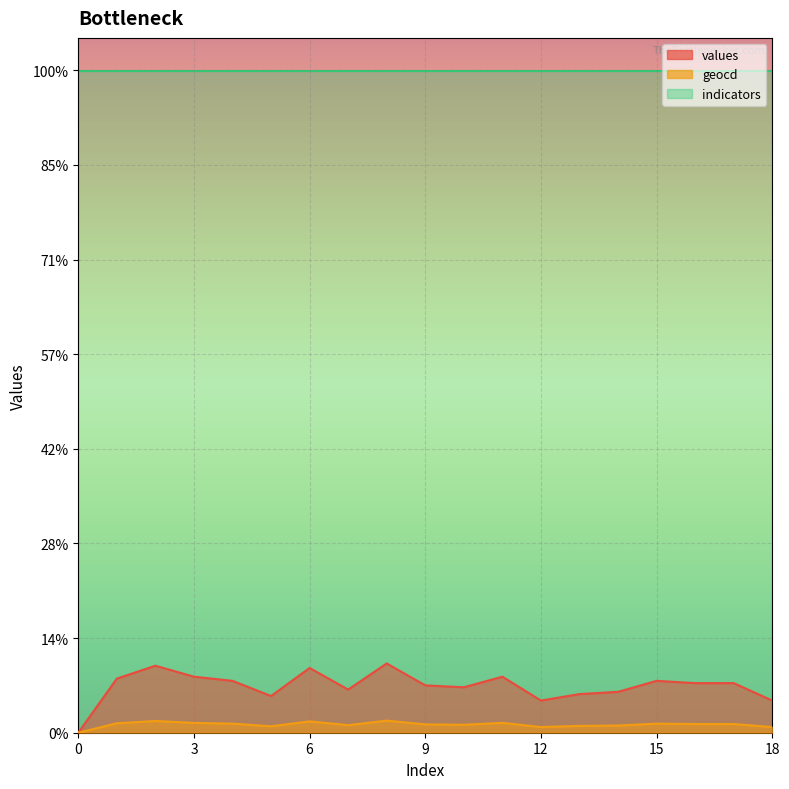

Where is the first local maximum for values?

2